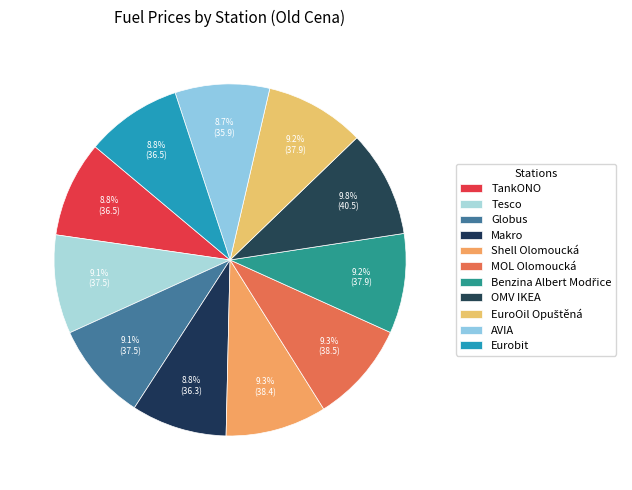

Combined, what portion of the pie is Shell Olomoucká and EuroOil Opuštěná?

18.5%